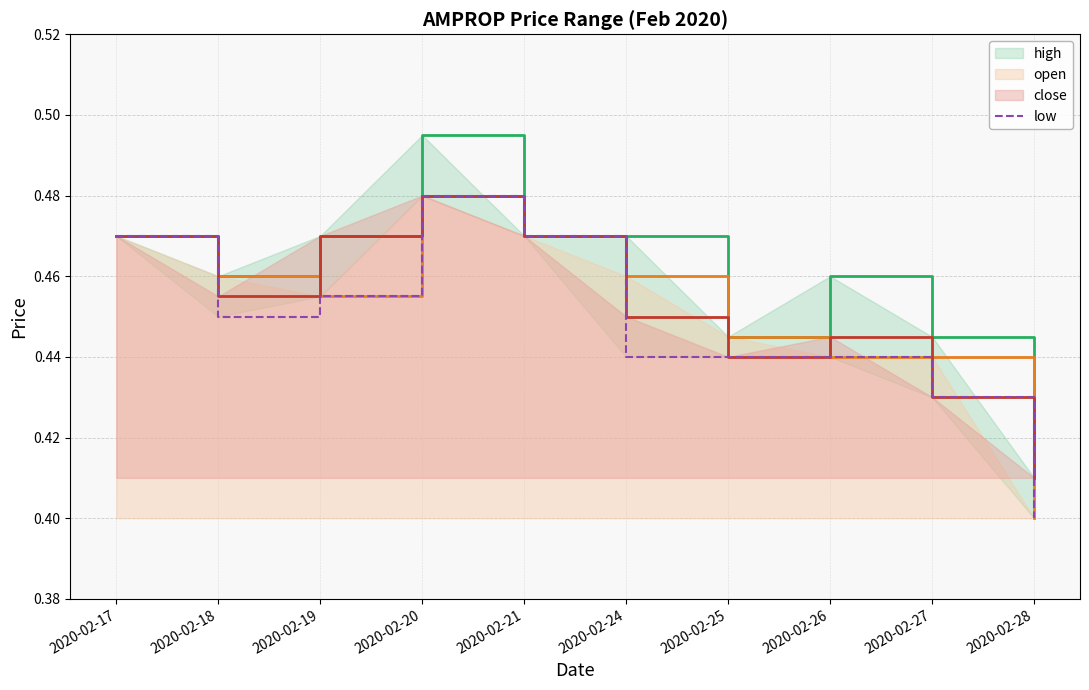

Reading left to right, list all the values displayed in this chart.

high: 0.5	0.5	0.5	0.5	0.5	0.5	0.4	0.5	0.4	0.4
open: 0.5	0.5	0.5	0.5	0.5	0.5	0.4	0.4	0.4	0.4
close: 0.5	0.5	0.5	0.5	0.5	0.5	0.4	0.4	0.4	0.4
low: 0.5	0.5	0.5	0.5	0.5	0.4	0.4	0.4	0.4	0.4